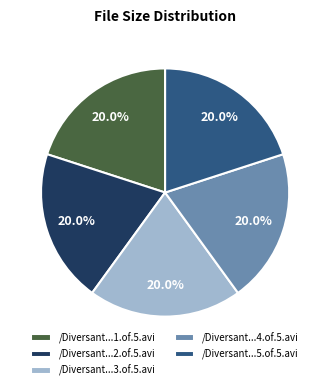

Approximately how many times larger is the value at /Diversant...1.of.5.avi compared to /Diversant...5.of.5.avi?

1.0